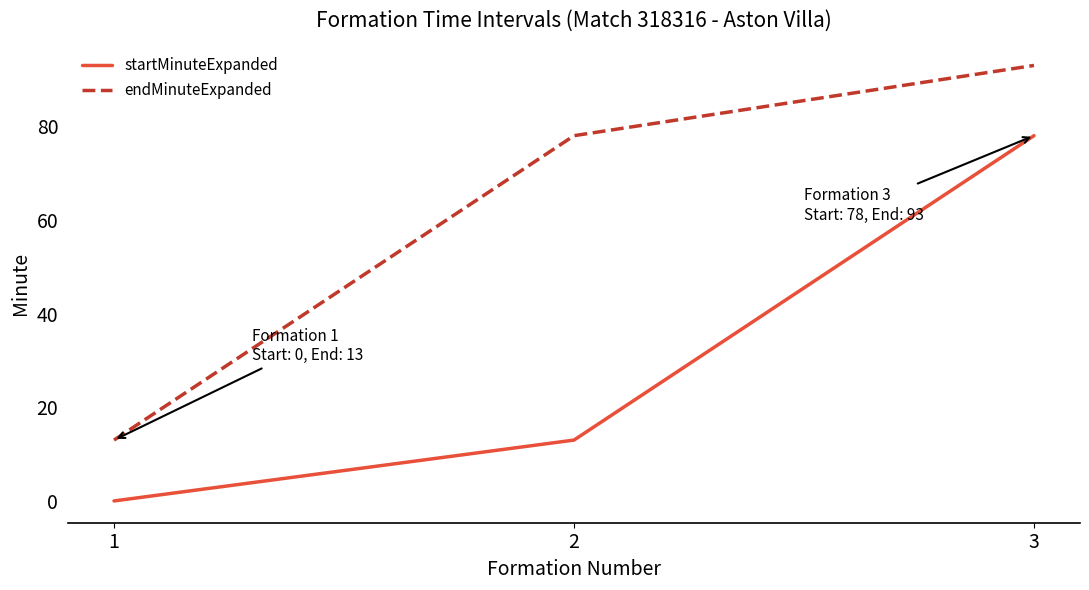

Is this an area chart (filled region under the line)?

No